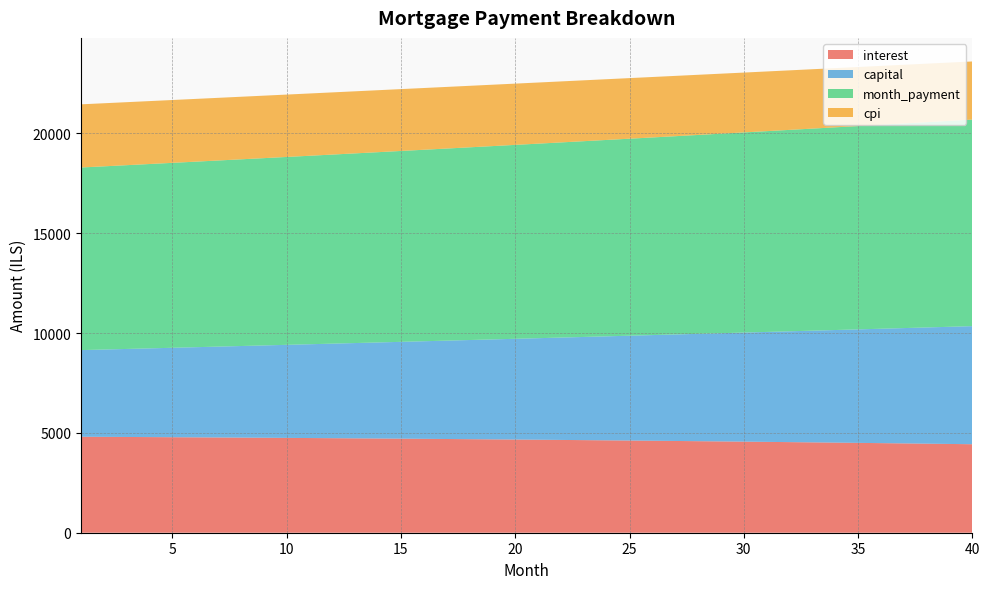

Reading left to right, list all the values displayed in this chart.

interest: 4806.8	4801.2	4795.4	4789.4	4783.2	4776.8	4770.2	4763.5	4756.5	4749.4	4742.0	4734.4	4726.7	4718.7	4710.5	4702.1	4693.5	4684.7	4675.7	4666.4	4656.9	4647.2	4637.3	4627.2	4616.8	4606.2	4595.3	4584.2	4572.9	4561.3	4549.5	4537.5	4525.2	4512.6	4499.8	4486.7	4473.4	4459.8	4446.0	4431.8
capital: 4338.5	4373.1	4408.0	4443.1	4478.5	4514.3	4550.2	4586.5	4623.1	4660.0	4697.1	4734.6	4772.3	4810.4	4848.7	4887.4	4926.4	4965.6	5005.2	5045.1	5085.4	5125.9	5166.8	5208.0	5249.5	5291.4	5333.6	5376.1	5419.0	5462.2	5505.7	5549.6	5593.9	5638.5	5683.4	5728.7	5774.4	5820.5	5866.9	5913.7
month_payment: 9145.3	9174.3	9203.4	9232.5	9261.7	9291.1	9320.5	9350.0	9379.6	9409.3	9439.1	9469.0	9499.0	9529.1	9559.2	9589.5	9619.9	9650.3	9680.9	9711.6	9742.3	9773.2	9804.1	9835.2	9866.3	9897.5	9928.9	9960.3	9991.9	10023.5	10055.3	10087.1	10119.0	10151.1	10183.2	10215.5	10247.8	10280.3	10312.8	10345.5
cpi: 3163.0	3159.1	3155.2	3151.1	3146.9	3142.6	3138.1	3133.5	3128.8	3123.9	3119.0	3113.8	3108.6	3103.2	3097.7	3092.0	3086.2	3080.3	3074.2	3067.9	3061.5	3055.0	3048.3	3041.5	3034.5	3027.3	3020.0	3012.6	3004.9	2997.2	2989.2	2981.1	2972.8	2964.4	2955.8	2947.0	2938.0	2928.9	2919.6	2910.1